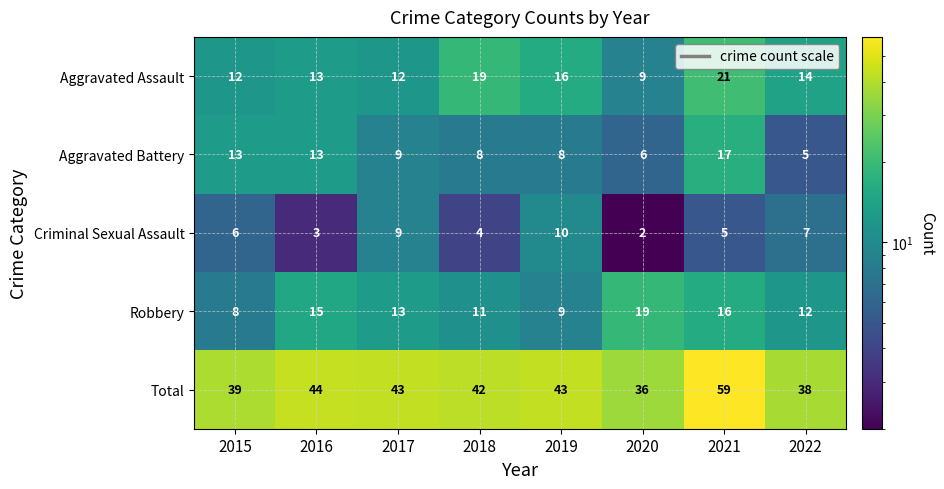

List the series in order of their peak value, highest first.

Total, Aggravated Assault, Robbery, Aggravated Battery, Criminal Sexual Assault